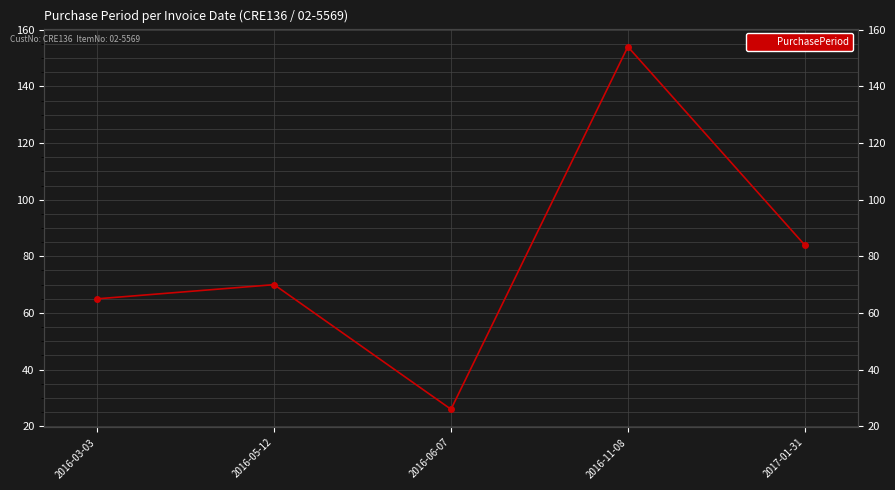

What position from the right is 2016-06-07?

3